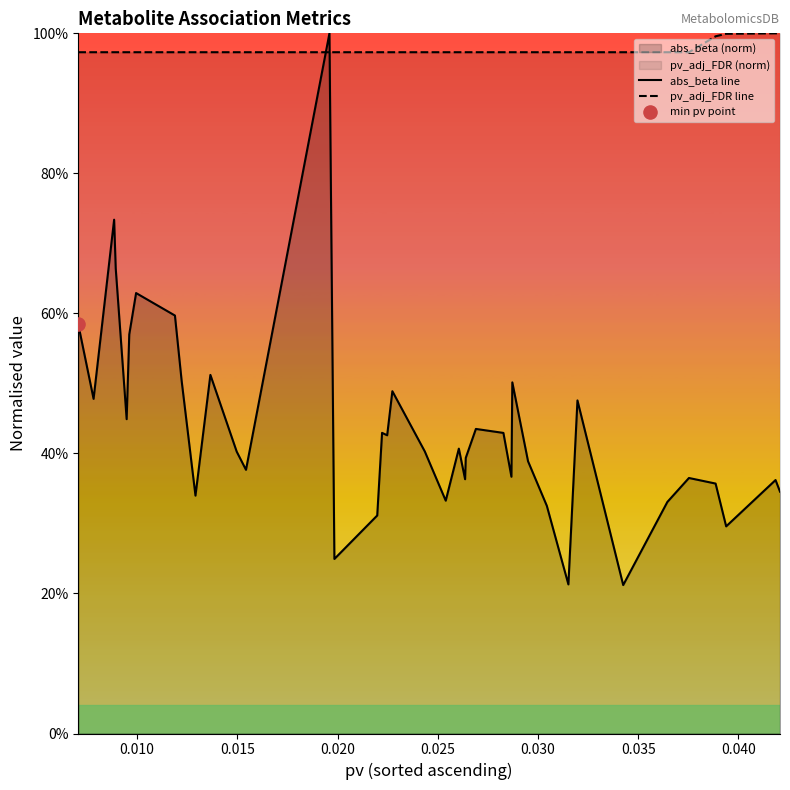

Which series reaches the maximum Y coordinate?

abs_beta line